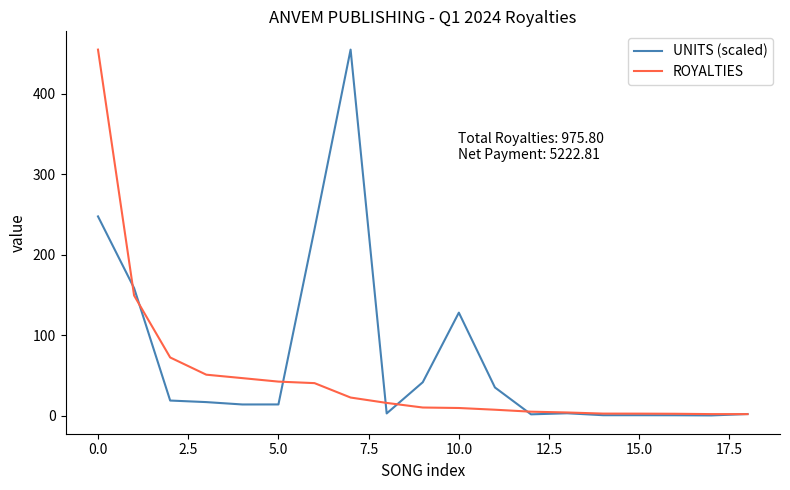

What are all the series names shown in the legend?

UNITS (scaled), ROYALTIES